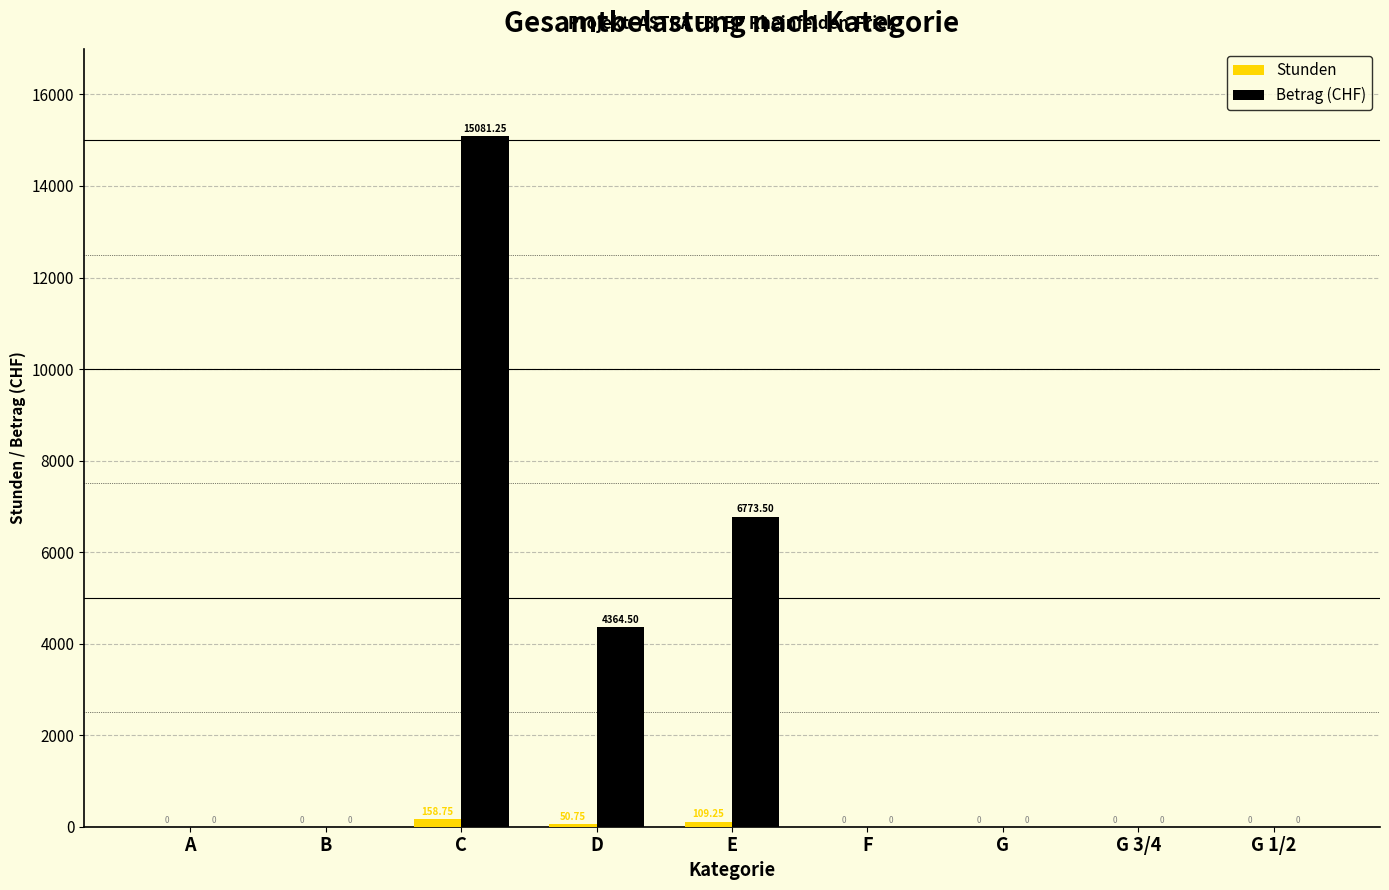

Which label corresponds to the largest value in the chart?

C